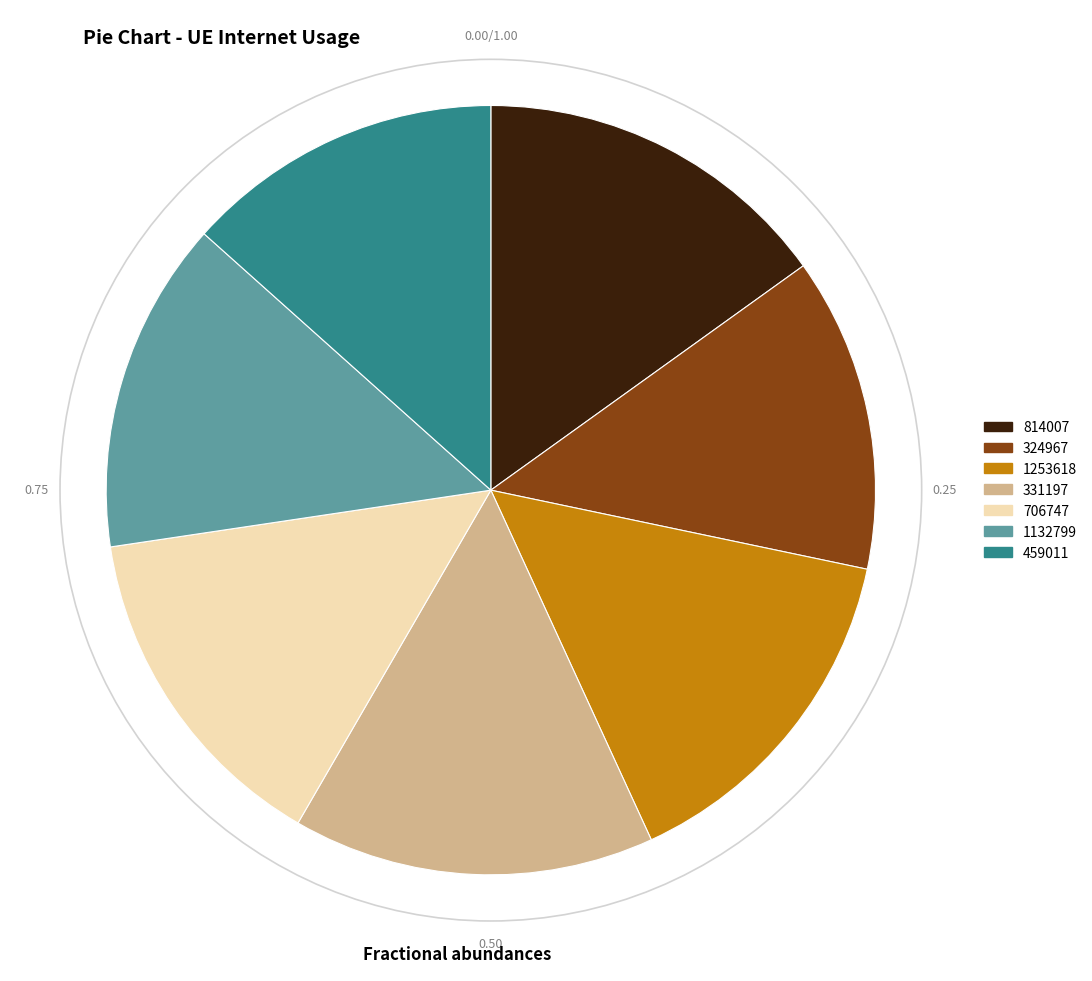

How many segments does this pie chart have?

7